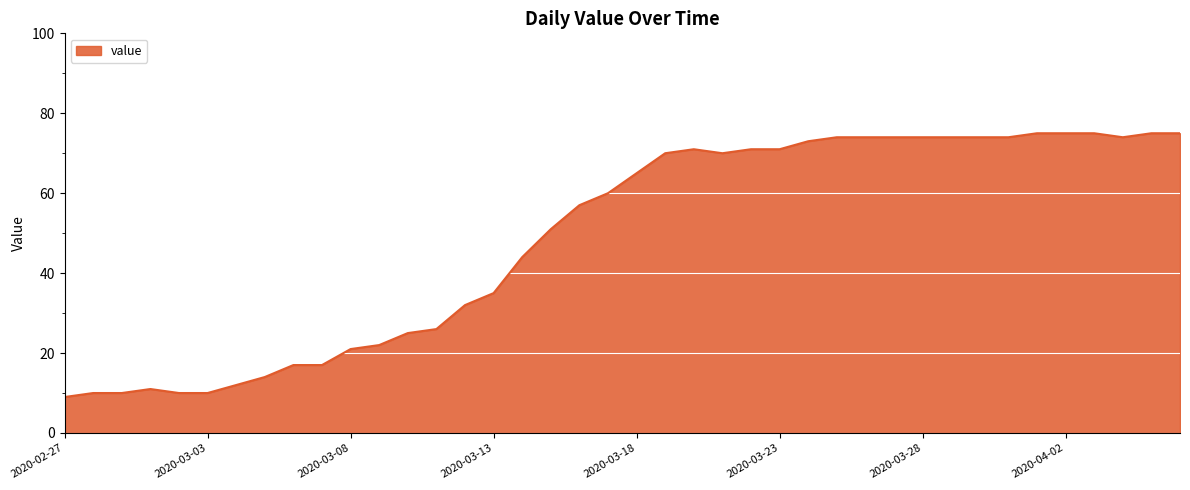

What is the difference between the maximum and minimum values?

66